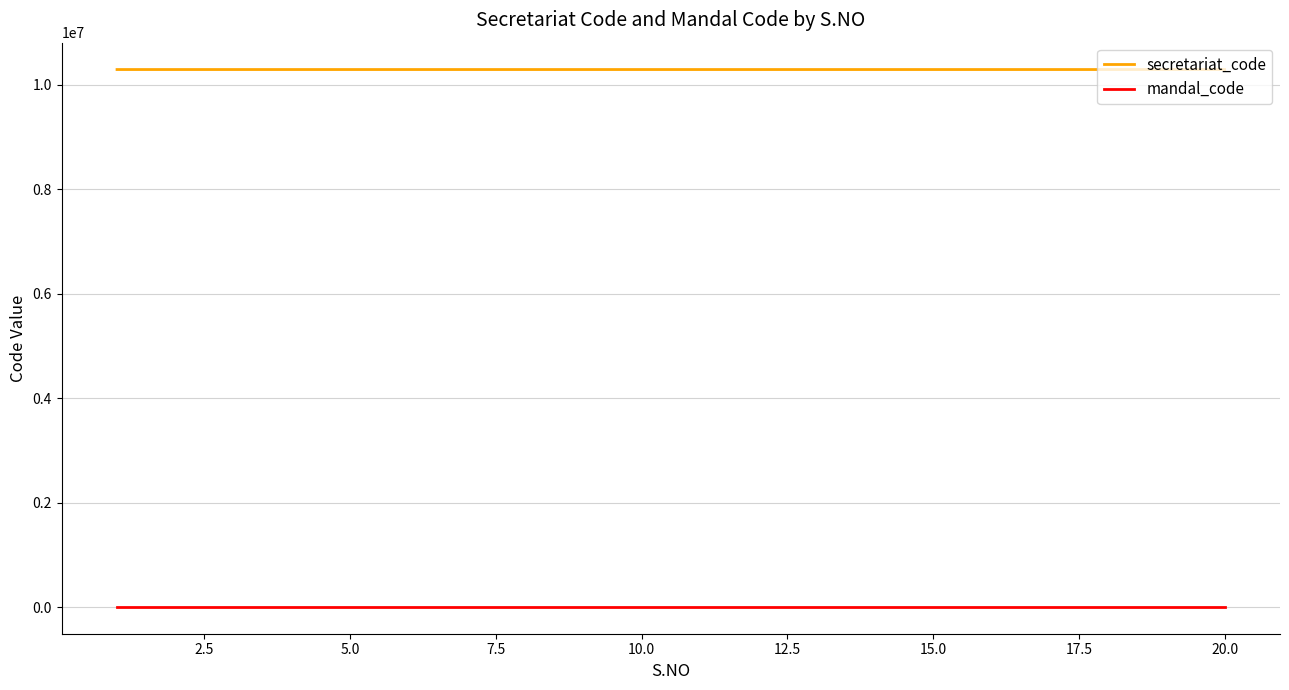

Is this an area chart (filled region under the line)?

No